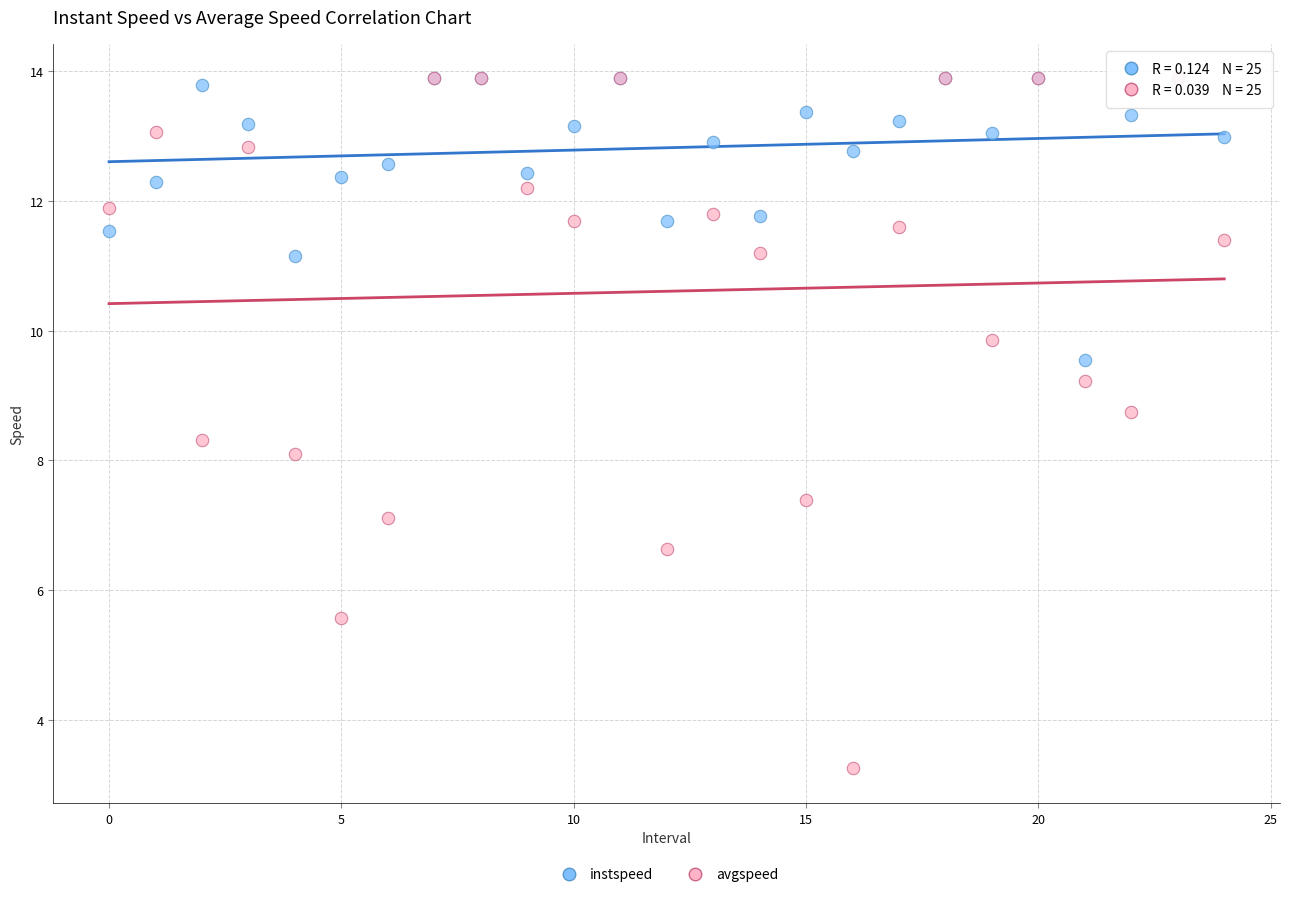

Which series contains the lowest Y value?

avgspeed